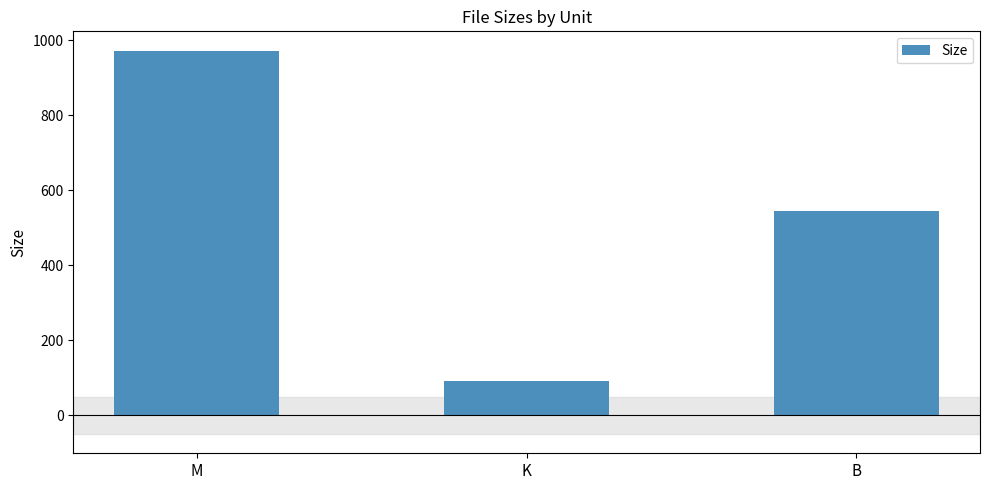

Which category has the lowest value across all series?

K